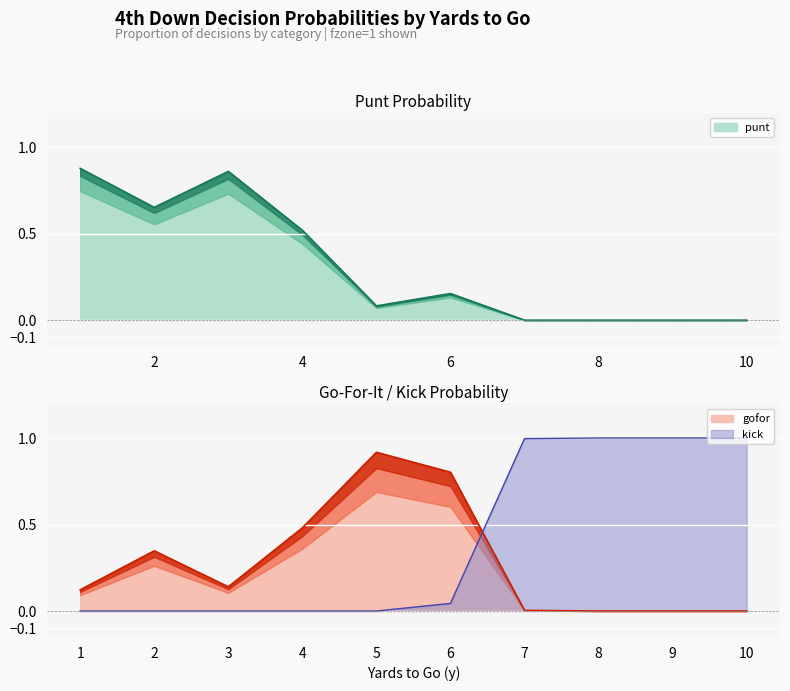

How many intersections are there between kick and gofor?

1